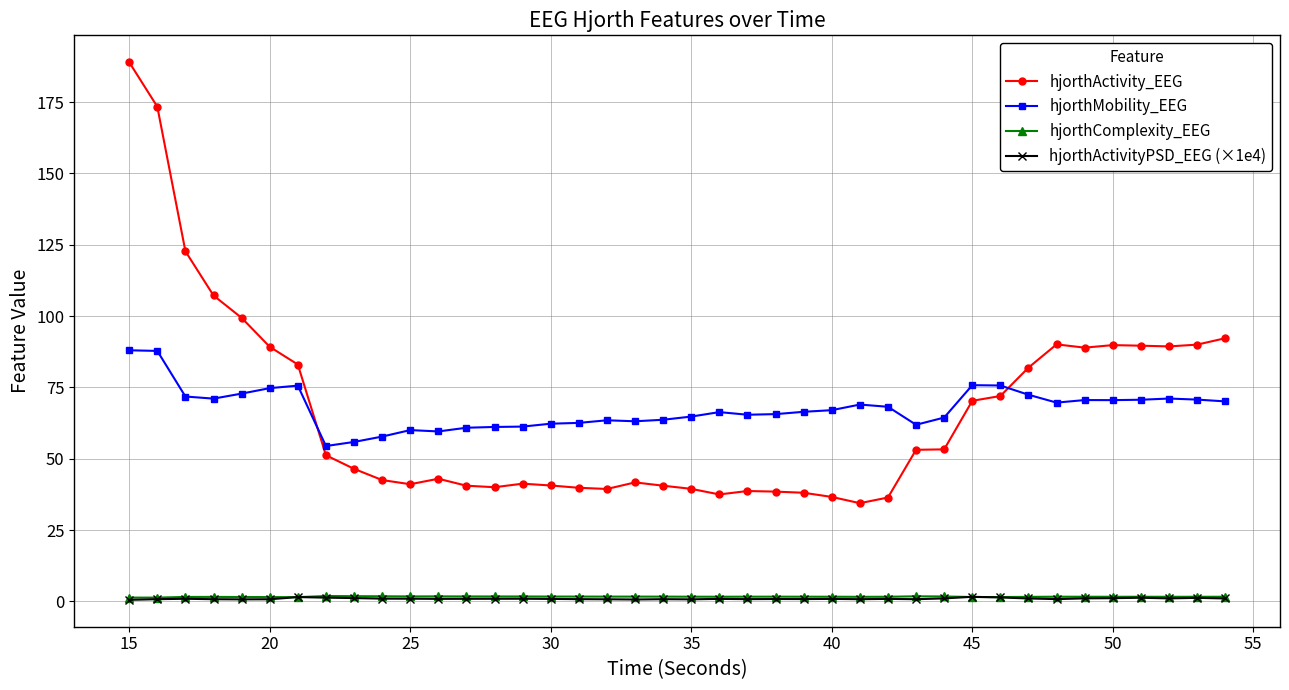

Which series has the widest spread of values?

hjorthActivity_EEG